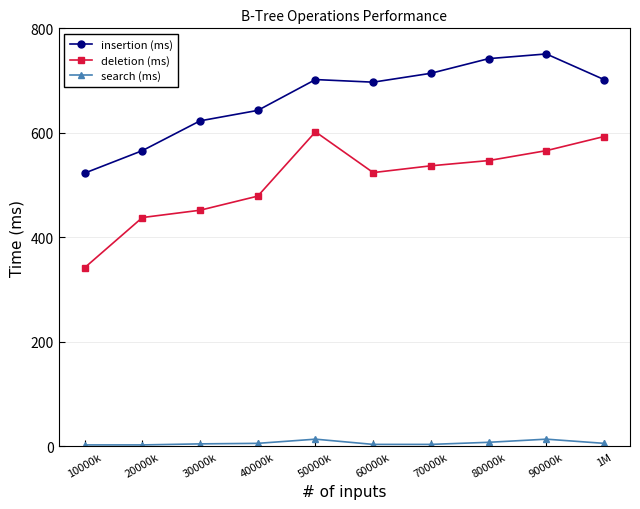

Which series has the largest total across all categories?

insertion (ms)